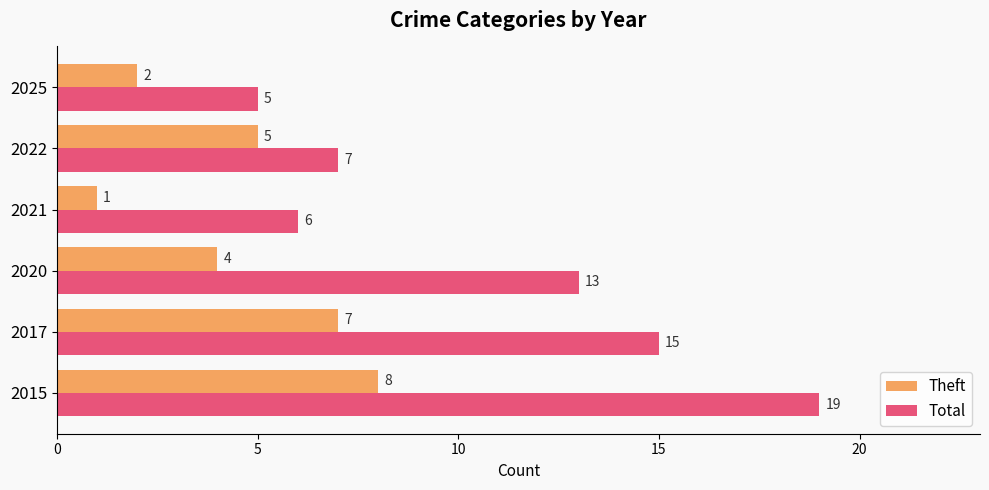

True or false: Total has a value of 3 at 2021.

False